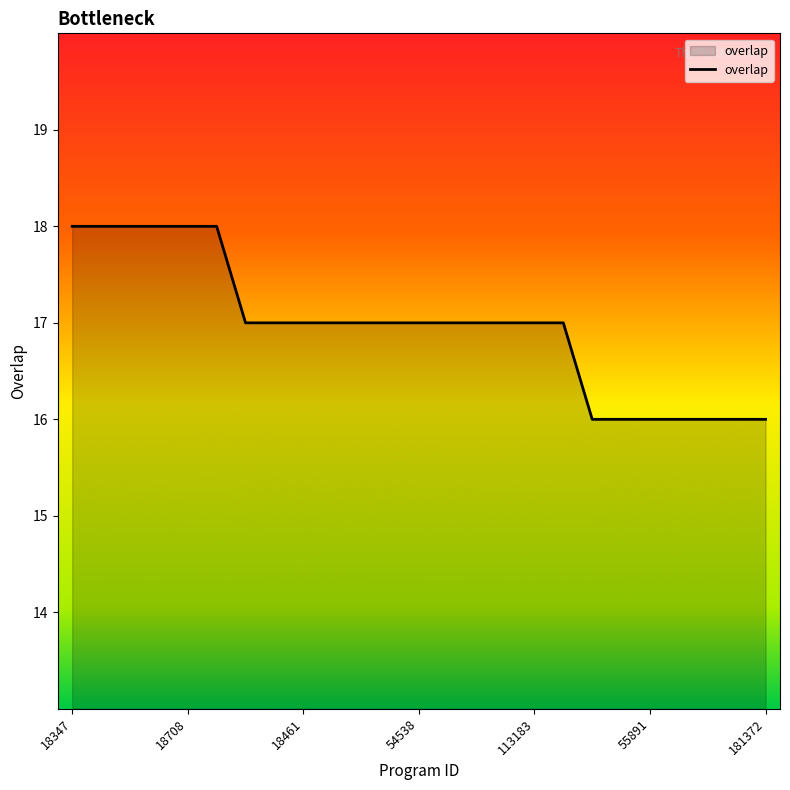

What is the smallest value displayed?

16